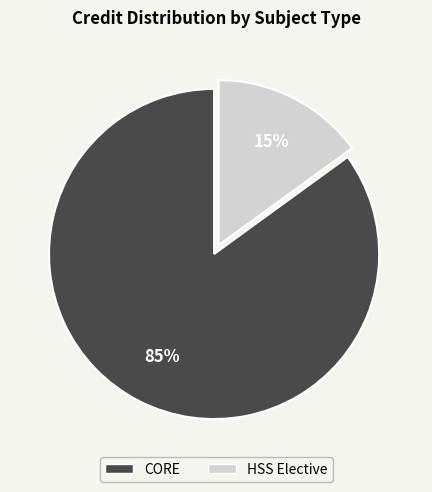

Is there a majority slice in this chart?

Yes